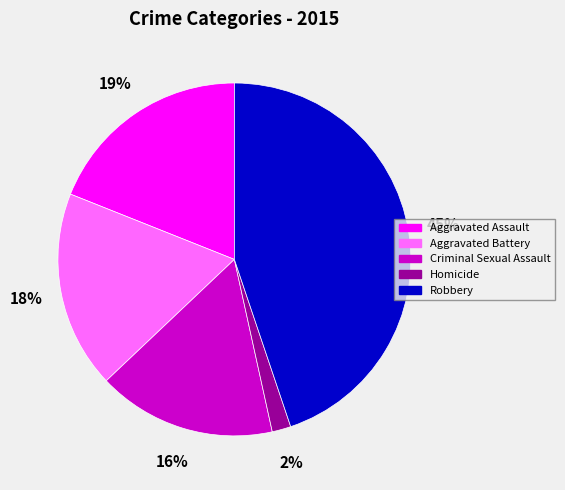

Do Aggravated Battery and Aggravated Assault together represent more than half of the pie?

No